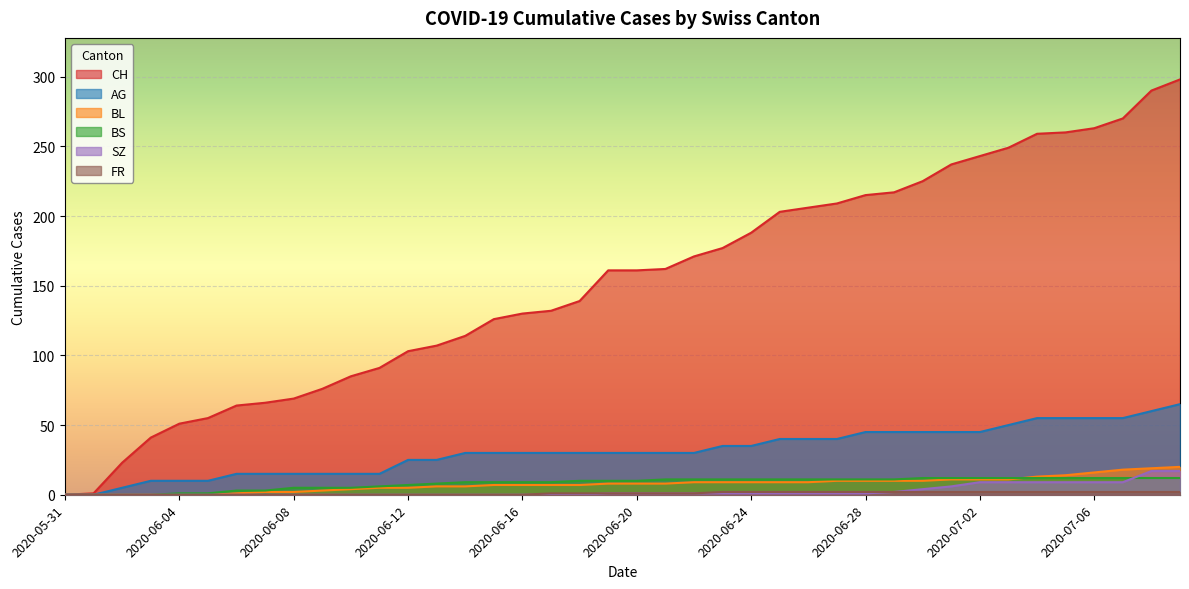

Reading right to left, transcribe all the data shown in this chart.

CH: 2020-07-09=298	2020-07-08=290	2020-07-07=270	2020-07-06=263	2020-07-05=260	2020-07-04=259	2020-07-03=249	2020-07-02=243	2020-07-01=237	2020-06-30=225	2020-06-29=217	2020-06-28=215	2020-06-27=209	2020-06-26=206	2020-06-25=203	2020-06-24=188	2020-06-23=177	2020-06-22=171	2020-06-21=162	2020-06-20=161	2020-06-19=161	2020-06-18=139	2020-06-17=132	2020-06-16=130	2020-06-15=126	2020-06-14=114	2020-06-13=107	2020-06-12=103	2020-06-11=91	2020-06-10=85	2020-06-09=76	2020-06-08=69	2020-06-07=66	2020-06-06=64	2020-06-05=55	2020-06-04=51	2020-06-03=41	2020-06-02=23	2020-06-01=1	2020-05-31=0
AG: 2020-07-09=65	2020-07-08=60	2020-07-07=55	2020-07-06=55	2020-07-05=55	2020-07-04=55	2020-07-03=50	2020-07-02=45	2020-07-01=45	2020-06-30=45	2020-06-29=45	2020-06-28=45	2020-06-27=40	2020-06-26=40	2020-06-25=40	2020-06-24=35	2020-06-23=35	2020-06-22=30	2020-06-21=30	2020-06-20=30	2020-06-19=30	2020-06-18=30	2020-06-17=30	2020-06-16=30	2020-06-15=30	2020-06-14=30	2020-06-13=25	2020-06-12=25	2020-06-11=15	2020-06-10=15	2020-06-09=15	2020-06-08=15	2020-06-07=15	2020-06-06=15	2020-06-05=10	2020-06-04=10	2020-06-03=10	2020-06-02=5	2020-06-01=0	2020-05-31=0
BL: 2020-07-09=20	2020-07-08=19	2020-07-07=18	2020-07-06=16	2020-07-05=14	2020-07-04=13	2020-07-03=11	2020-07-02=11	2020-07-01=11	2020-06-30=10	2020-06-29=10	2020-06-28=10	2020-06-27=10	2020-06-26=9	2020-06-25=9	2020-06-24=9	2020-06-23=9	2020-06-22=9	2020-06-21=8	2020-06-20=8	2020-06-19=8	2020-06-18=7	2020-06-17=7	2020-06-16=7	2020-06-15=7	2020-06-14=6	2020-06-13=6	2020-06-12=5	2020-06-11=5	2020-06-10=4	2020-06-09=3	2020-06-08=2	2020-06-07=2	2020-06-06=1	2020-06-05=0	2020-06-04=0	2020-06-03=0	2020-06-02=0	2020-06-01=0	2020-05-31=0
BS: 2020-07-09=12	2020-07-08=12	2020-07-07=12	2020-07-06=12	2020-07-05=12	2020-07-04=12	2020-07-03=12	2020-07-02=12	2020-07-01=12	2020-06-30=12	2020-06-29=11	2020-06-28=11	2020-06-27=11	2020-06-26=11	2020-06-25=11	2020-06-24=11	2020-06-23=11	2020-06-22=11	2020-06-21=11	2020-06-20=10	2020-06-19=10	2020-06-18=10	2020-06-17=9	2020-06-16=9	2020-06-15=9	2020-06-14=9	2020-06-13=8	2020-06-12=7	2020-06-11=6	2020-06-10=5	2020-06-09=5	2020-06-08=5	2020-06-07=3	2020-06-06=3	2020-06-05=1	2020-06-04=1	2020-06-03=0	2020-06-02=0	2020-06-01=0	2020-05-31=0
SZ: 2020-07-09=17	2020-07-08=17	2020-07-07=9	2020-07-06=9	2020-07-05=9	2020-07-04=9	2020-07-03=9	2020-07-02=9	2020-07-01=6	2020-06-30=4	2020-06-29=2	2020-06-28=1	2020-06-27=1	2020-06-26=1	2020-06-25=1	2020-06-24=1	2020-06-23=1	2020-06-22=1	2020-06-21=1	2020-06-20=1	2020-06-19=1	2020-06-18=0	2020-06-17=0	2020-06-16=0	2020-06-15=0	2020-06-14=0	2020-06-13=0	2020-06-12=0	2020-06-11=0	2020-06-10=0	2020-06-09=0	2020-06-08=0	2020-06-07=0	2020-06-06=0	2020-06-05=0	2020-06-04=0	2020-06-03=0	2020-06-02=0	2020-06-01=0	2020-05-31=0
FR: 2020-07-09=2	2020-07-08=2	2020-07-07=2	2020-07-06=2	2020-07-05=2	2020-07-04=2	2020-07-03=2	2020-07-02=2	2020-07-01=2	2020-06-30=2	2020-06-29=2	2020-06-28=2	2020-06-27=2	2020-06-26=2	2020-06-25=2	2020-06-24=2	2020-06-23=2	2020-06-22=1	2020-06-21=1	2020-06-20=1	2020-06-19=1	2020-06-18=1	2020-06-17=1	2020-06-16=0	2020-06-15=0	2020-06-14=0	2020-06-13=0	2020-06-12=0	2020-06-11=0	2020-06-10=0	2020-06-09=0	2020-06-08=0	2020-06-07=0	2020-06-06=0	2020-06-05=0	2020-06-04=0	2020-06-03=0	2020-06-02=0	2020-06-01=0	2020-05-31=0